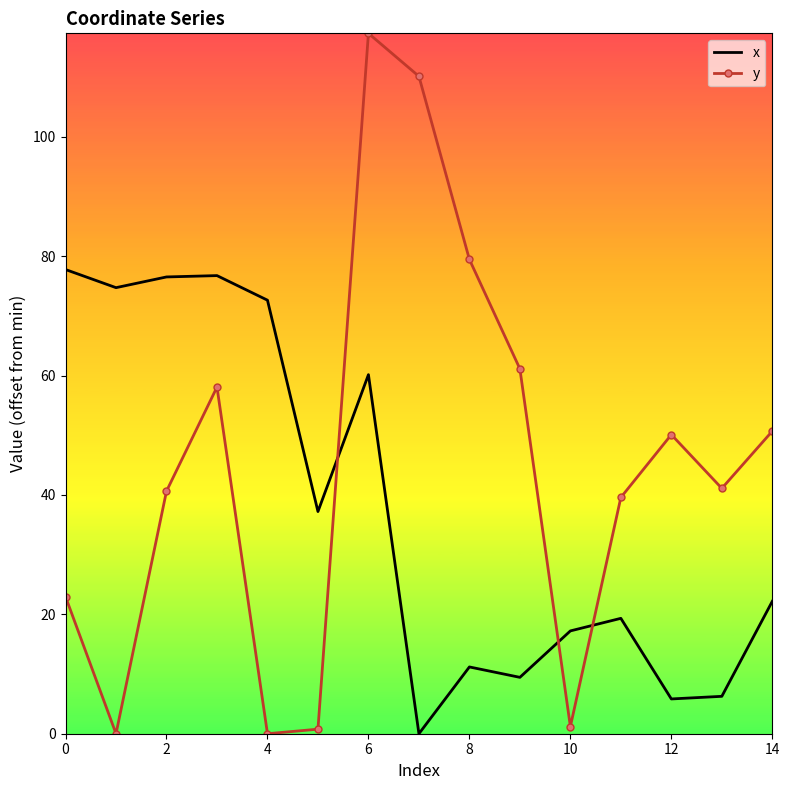

What is the average value of the y series?

44.9